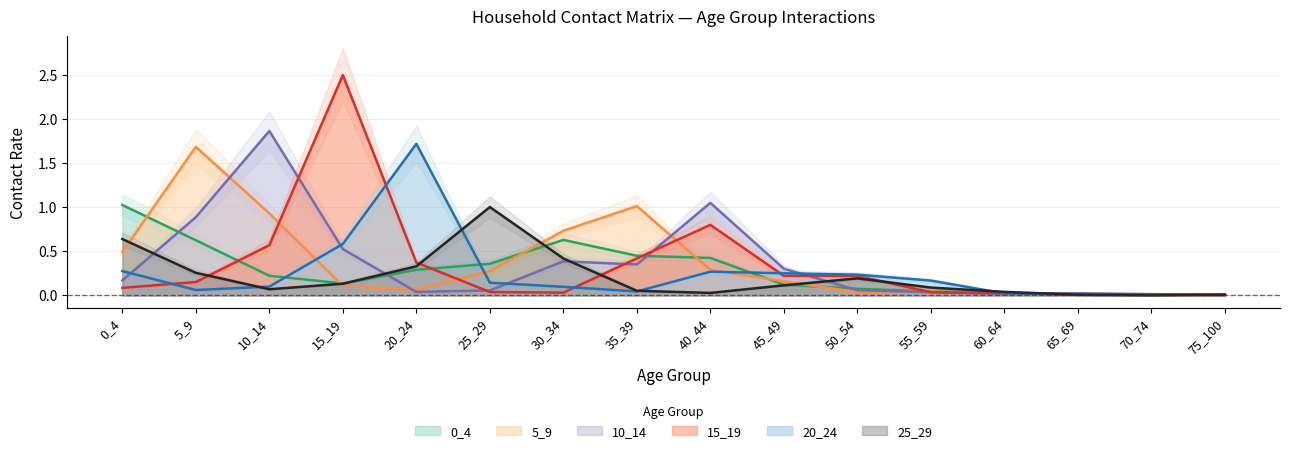

What is the spread (max minus min) of values at 50_54?

0.2